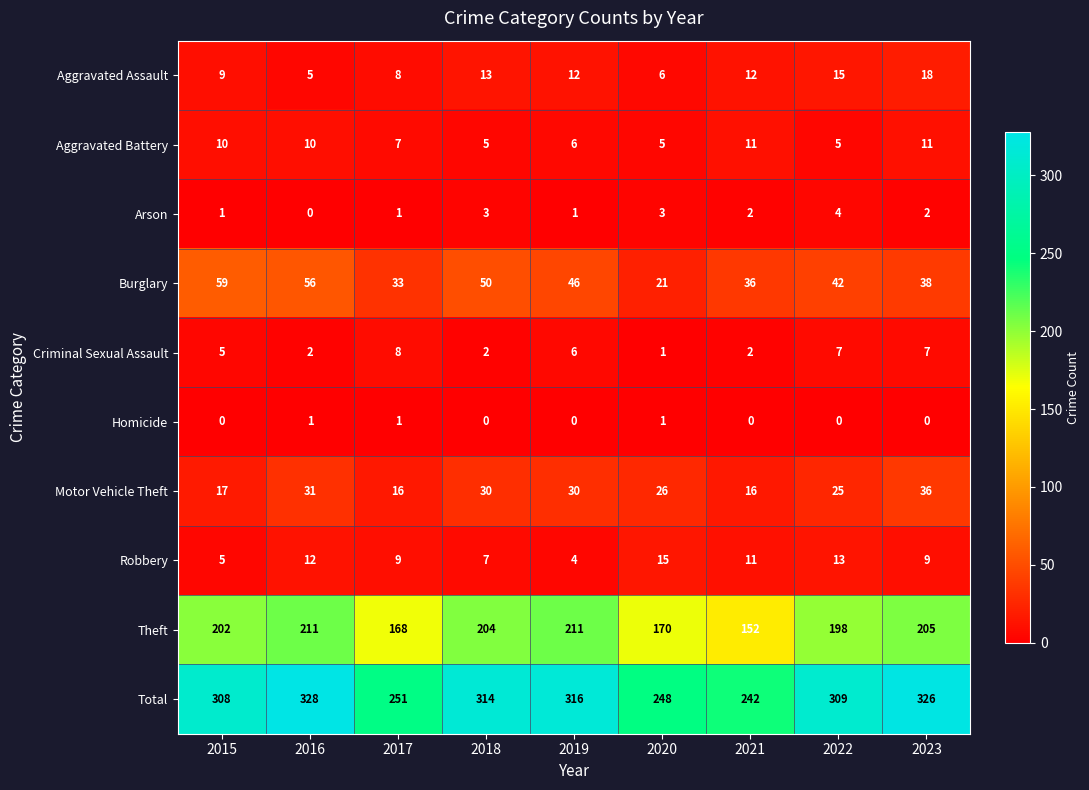

What is the sum of the Arson values at 2021 and 2020?

5